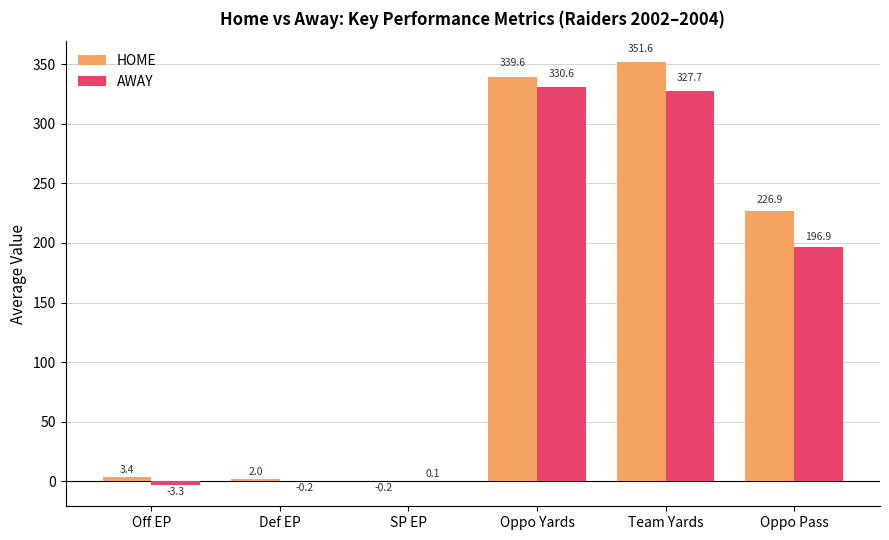

Which series has the largest total across all categories?

HOME